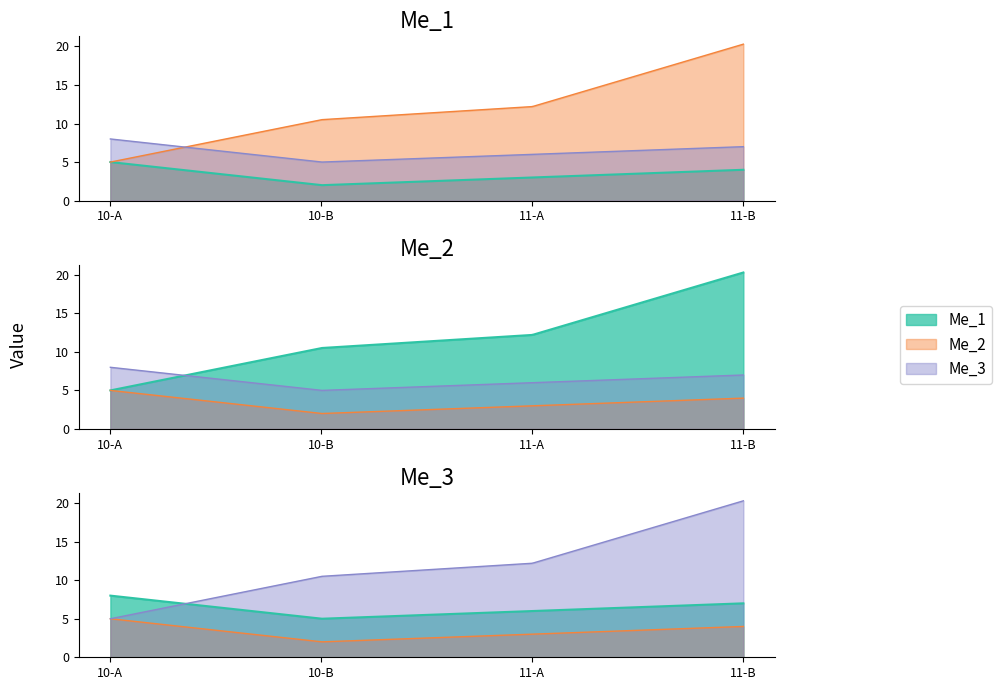

The value of Me_2 at 11-A is 6.2. True or false?

False